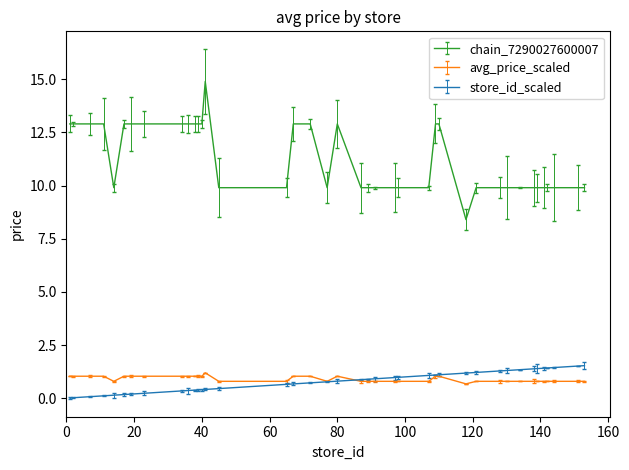

Which series has the widest spread of values?

chain_7290027600007